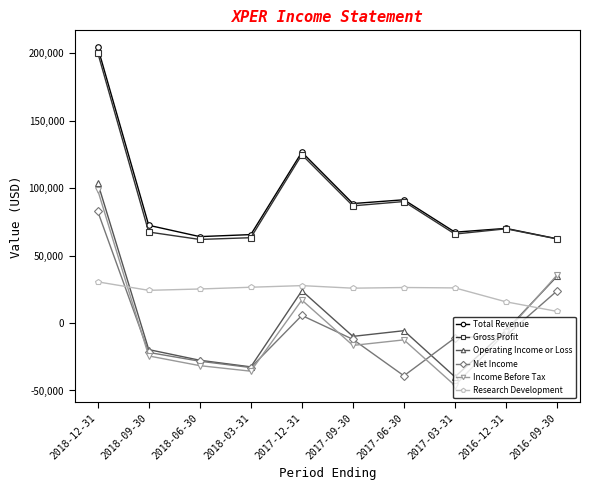

How many series are shown in this chart?

6